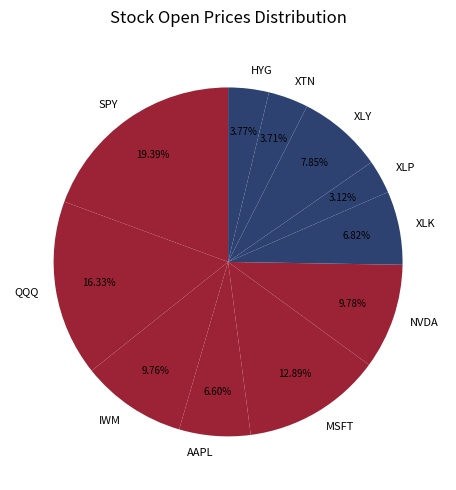

Does any single category account for the majority?

No